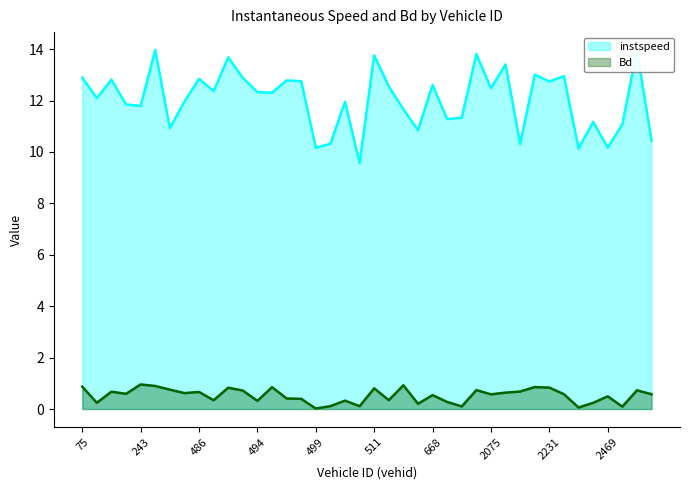

What are all the series names shown in the legend?

instspeed, Bd